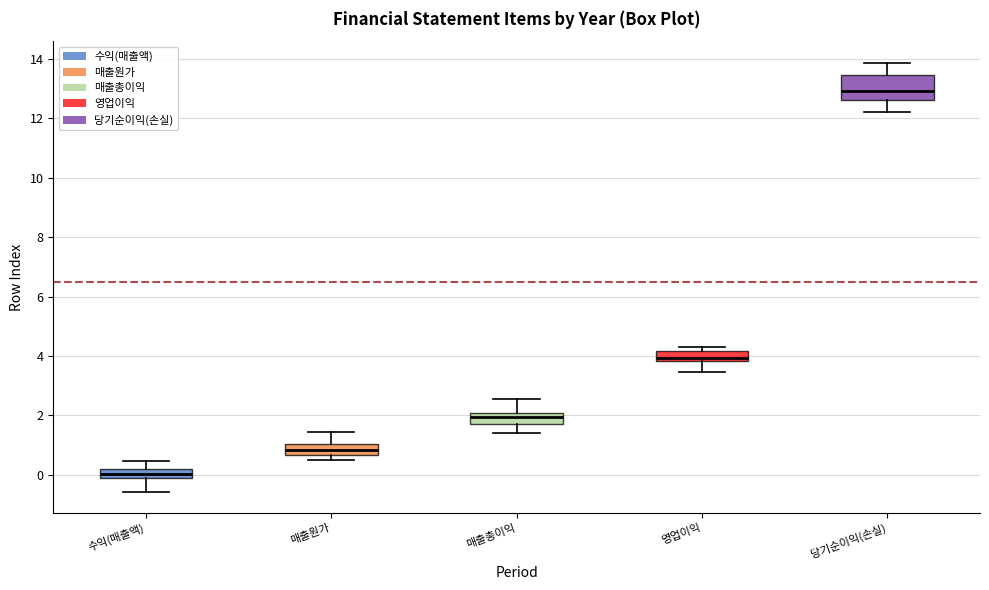

Which box has the lowest median line?

수익(매출액)